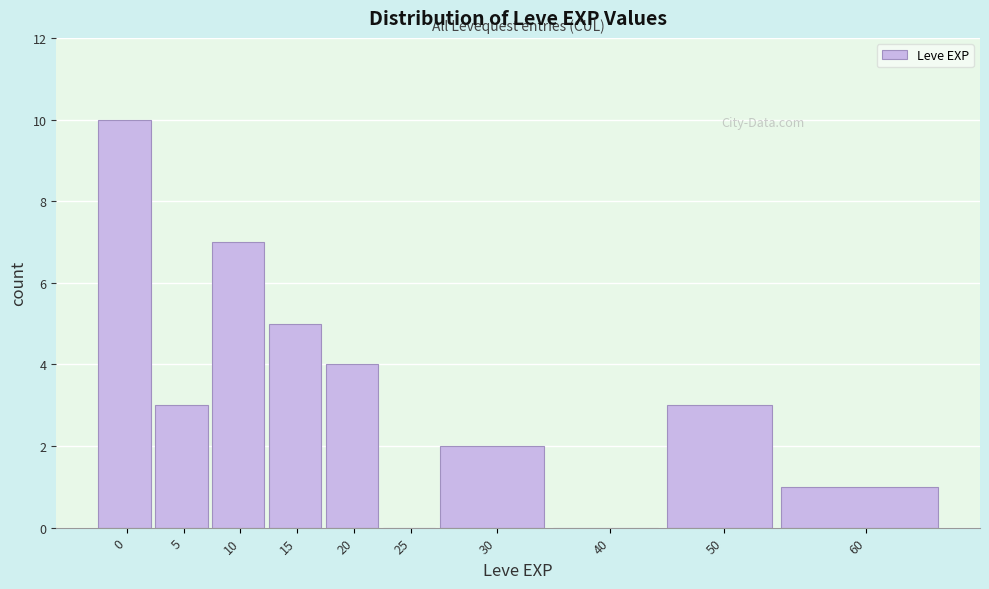

Reading left to right, transcribe all the data shown in this chart.

0=10	5=3	10=7	15=5	20=4	25=0	30=2	40=0	50=3	60=1